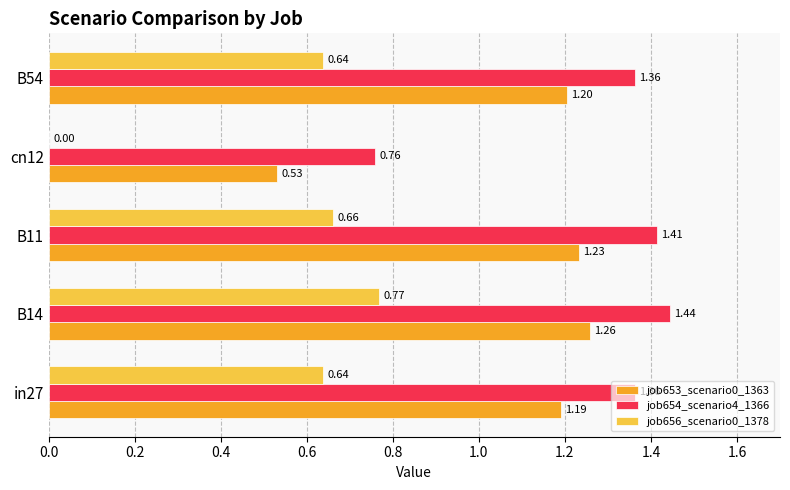

How many data points does each series have?

5